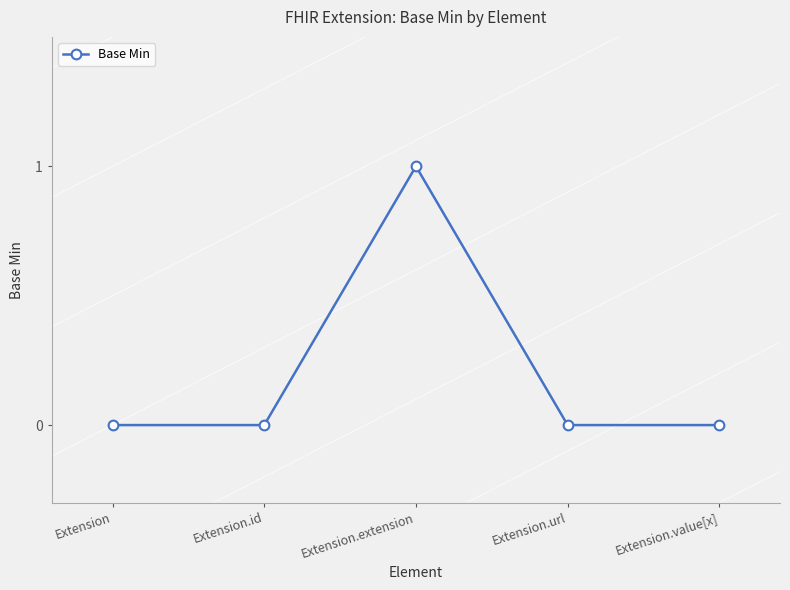

What is the label of the 3rd point from the left?

Extension.extension